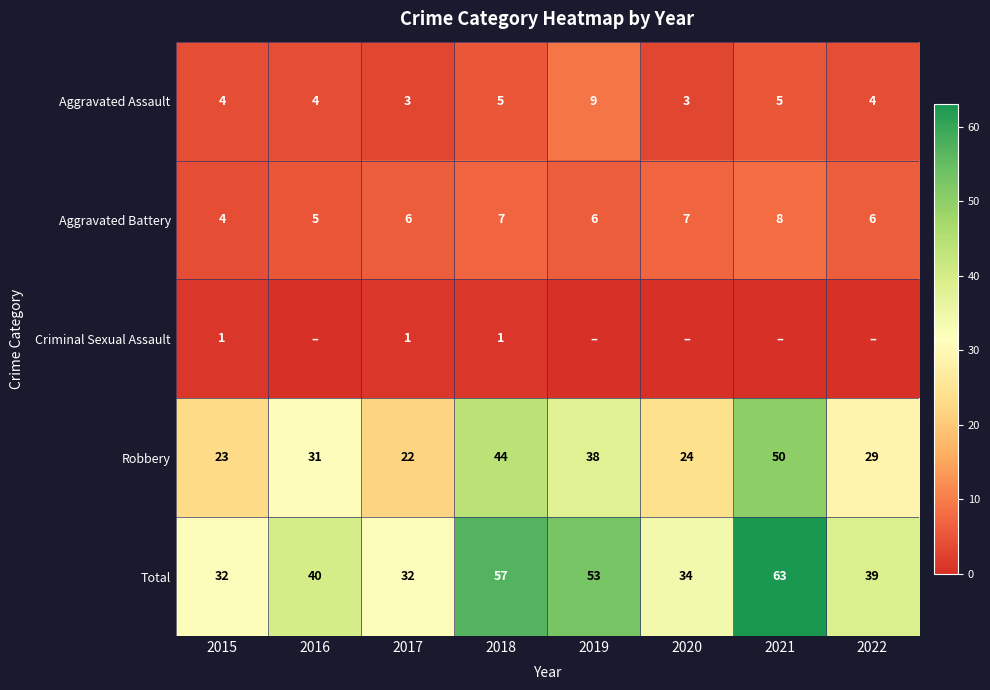

At which label does Robbery reach its peak?

2021